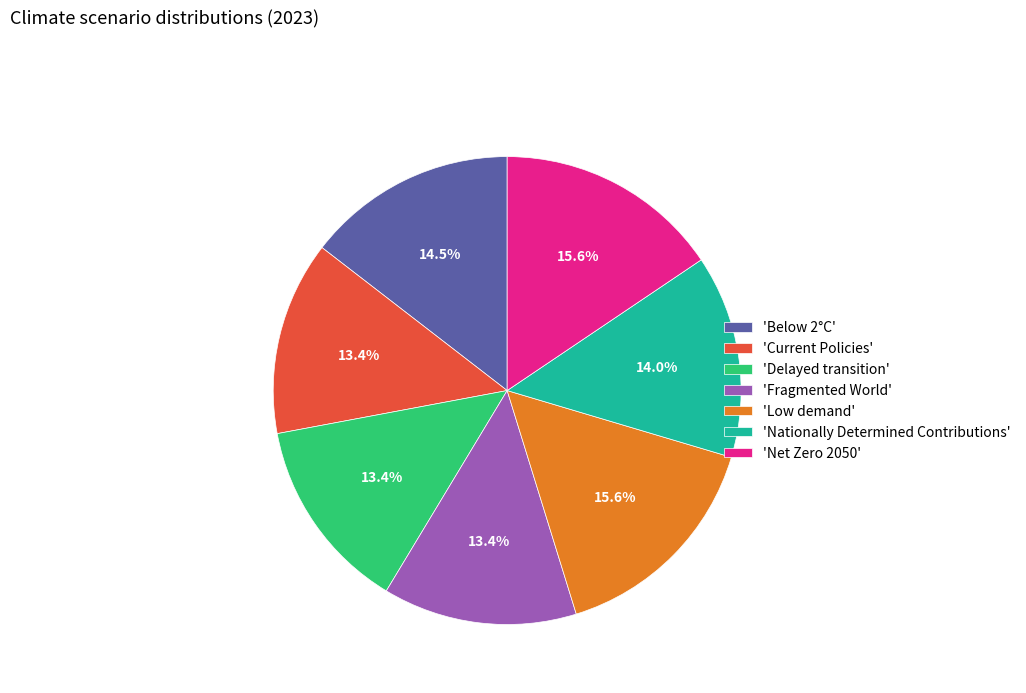

To the nearest percent, what is the difference between the largest and smallest slice percentages?

2%